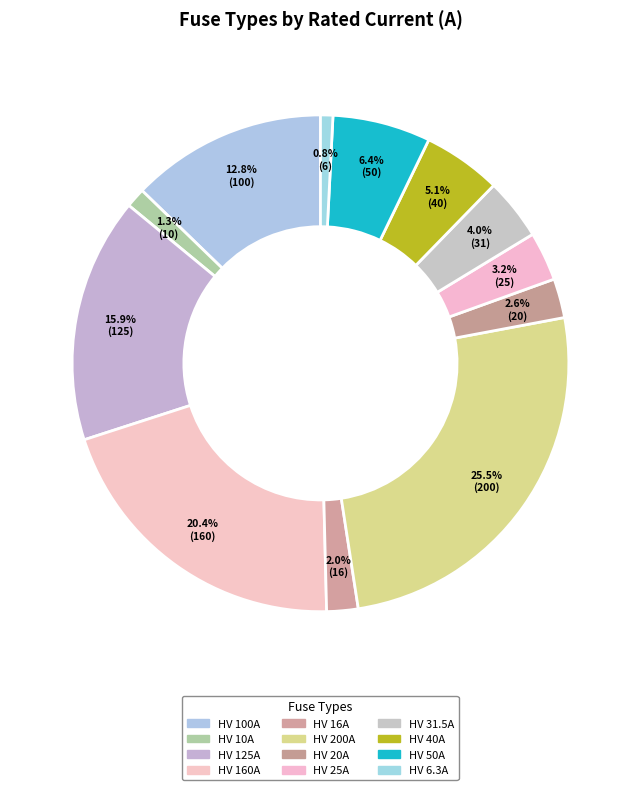

How many segments does this pie chart have?

12